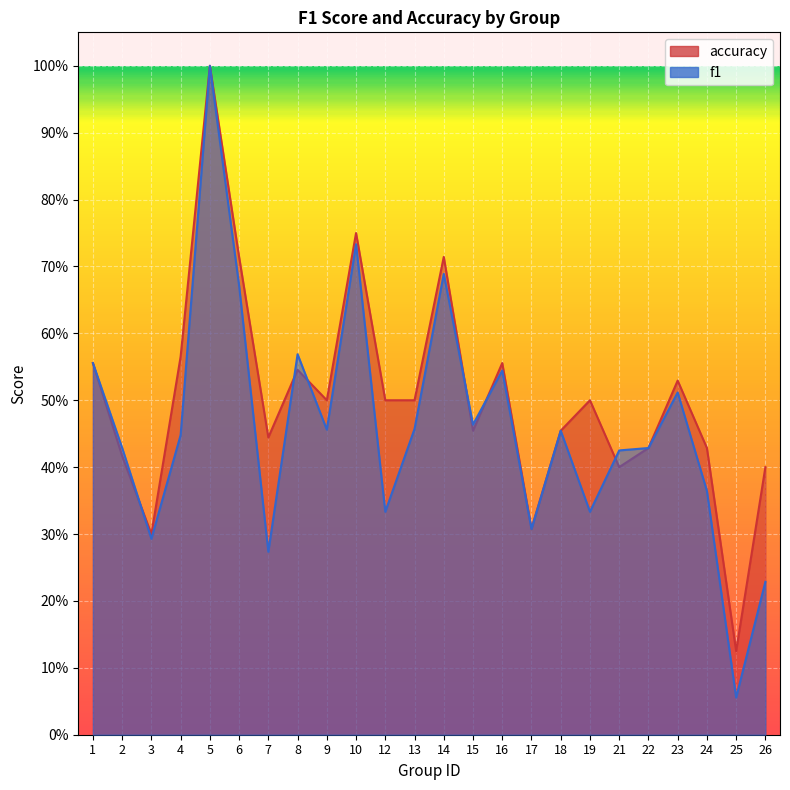

The f1 series shows 0.2 at 6. True or false?

False